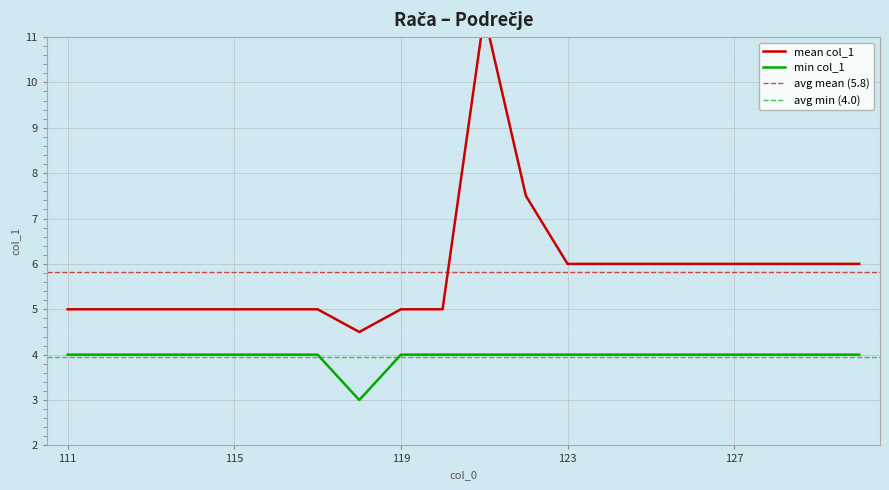

At which label is the value closest to 3?

118